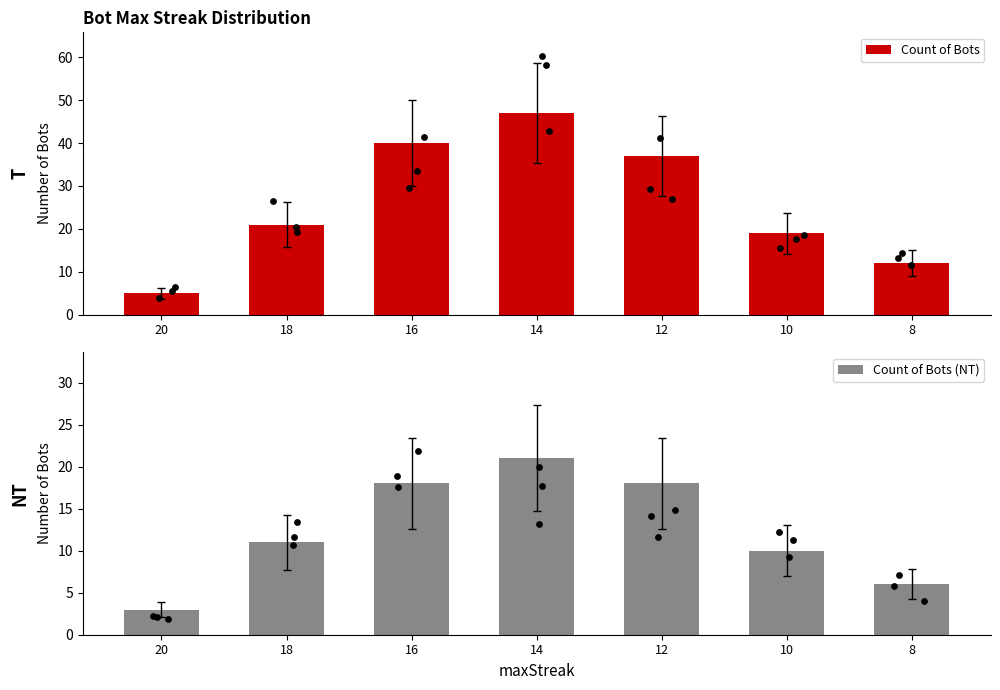

Which series reaches the minimum Y coordinate?

Count of Bots (NT)